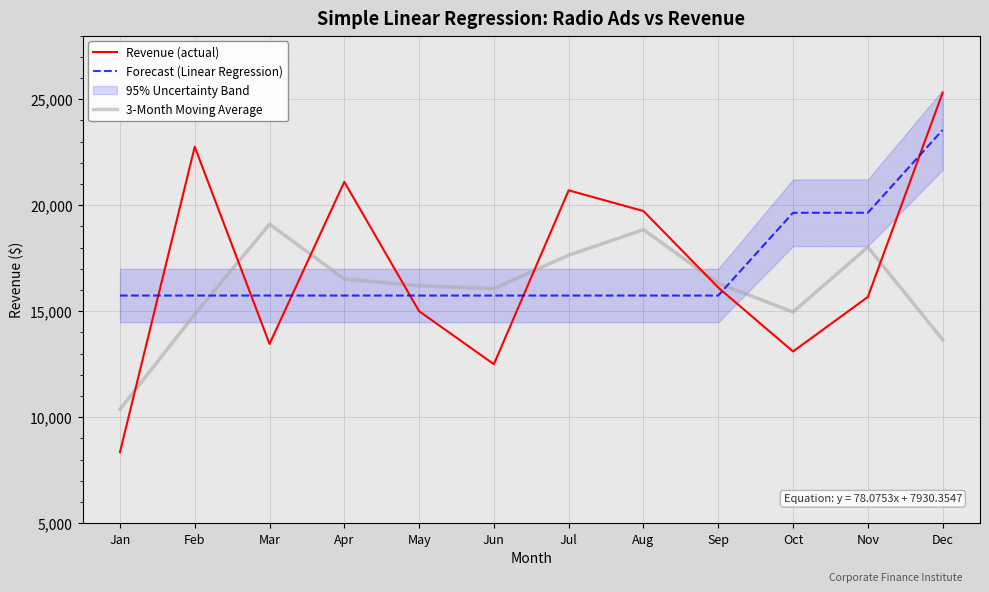

Where does the Revenue (actual) series first go above 16115?

Feb